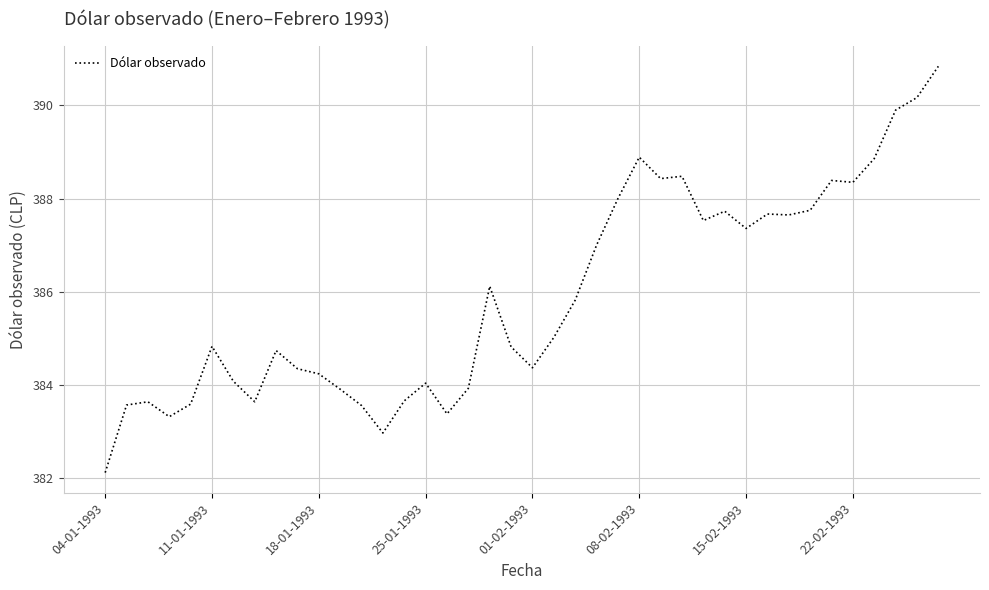

What is the difference between the maximum and minimum values?

8.7